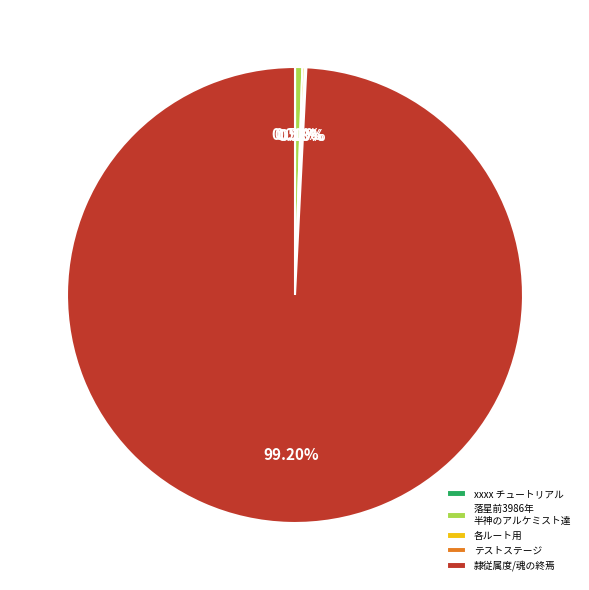

Does 隷従属度/魂の終焉 represent more than half of the total?

Yes